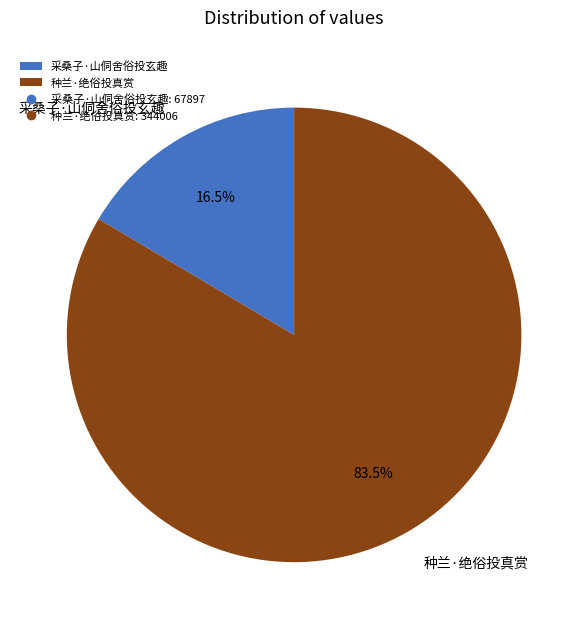

Which category has the smallest portion of the pie?

采桑子·山侗舍俗投玄趣